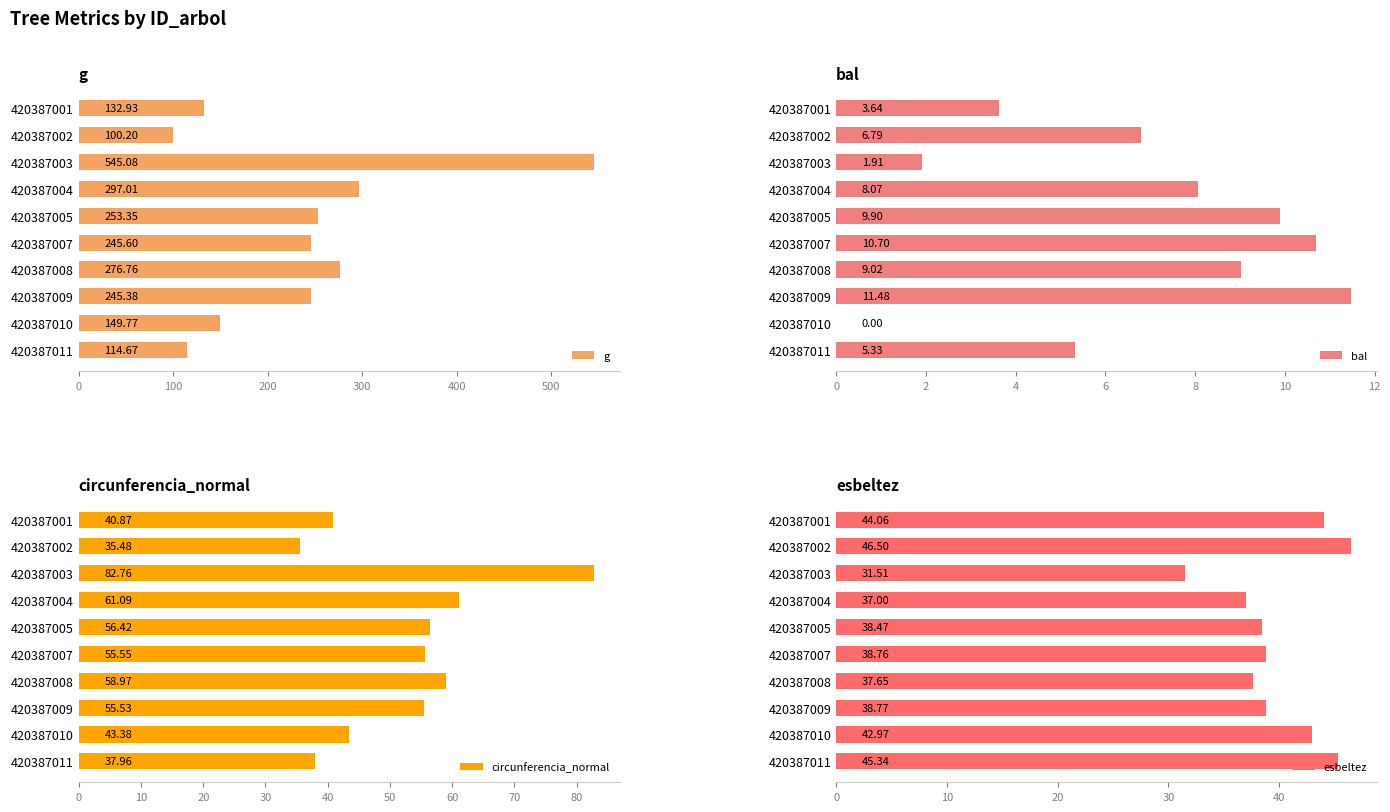

How many values in the esbeltez series exceed 38?

7